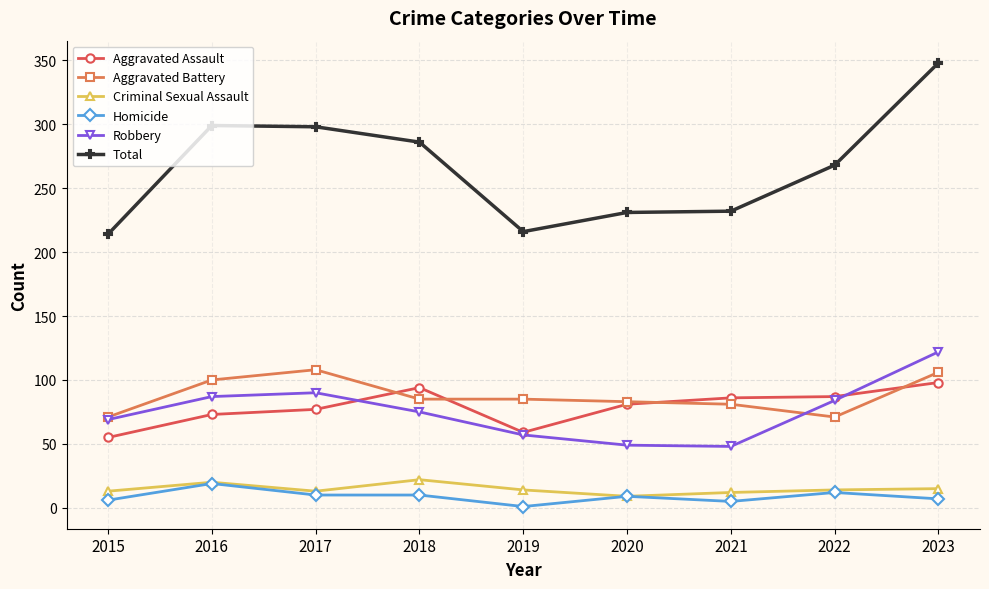

At which label does Homicide first exceed 9?

2016